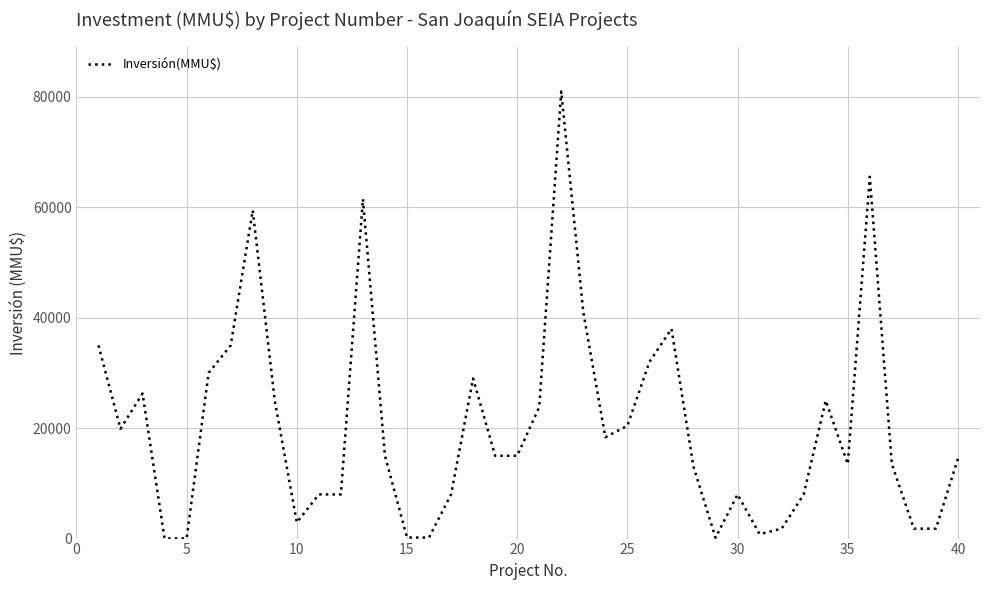

What is the maximum value shown in the chart?

81000